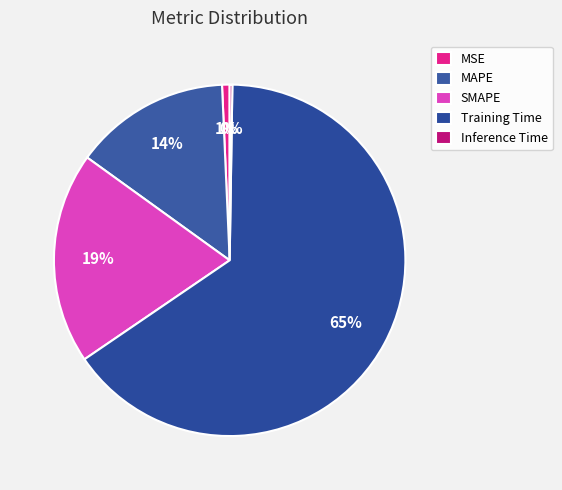

How many slices are in this pie chart?

5